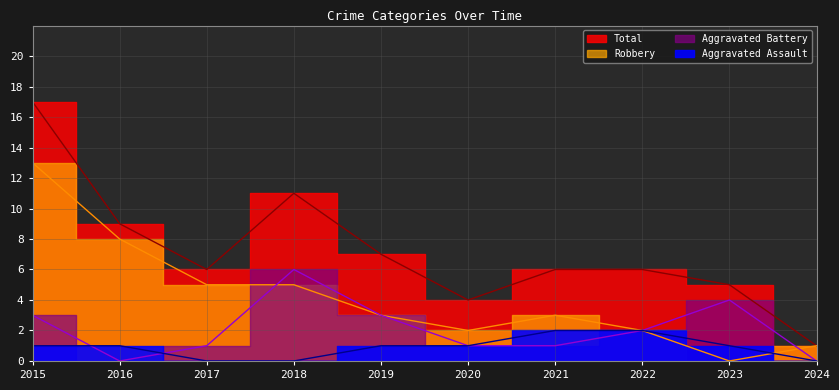

The Total series shows 1 at 2024. True or false?

False